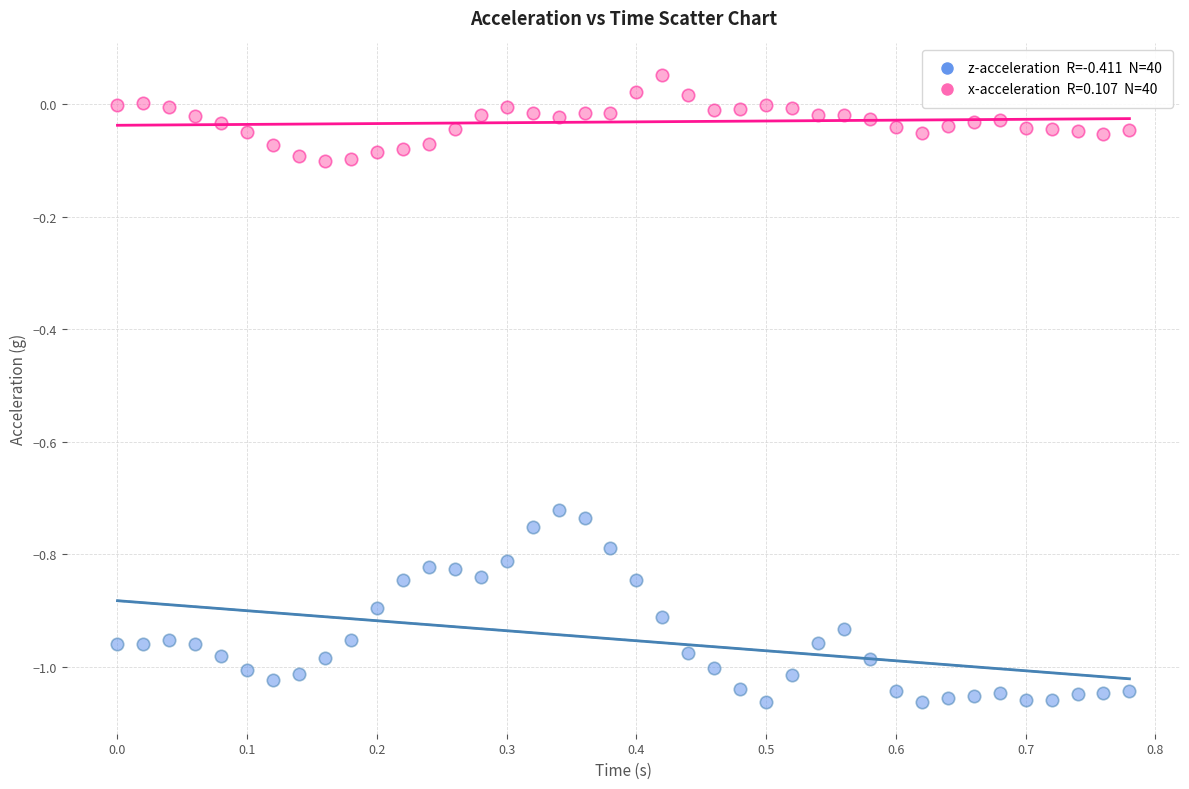

Across all data points, what is the range of X values (max minus min)?

0.8